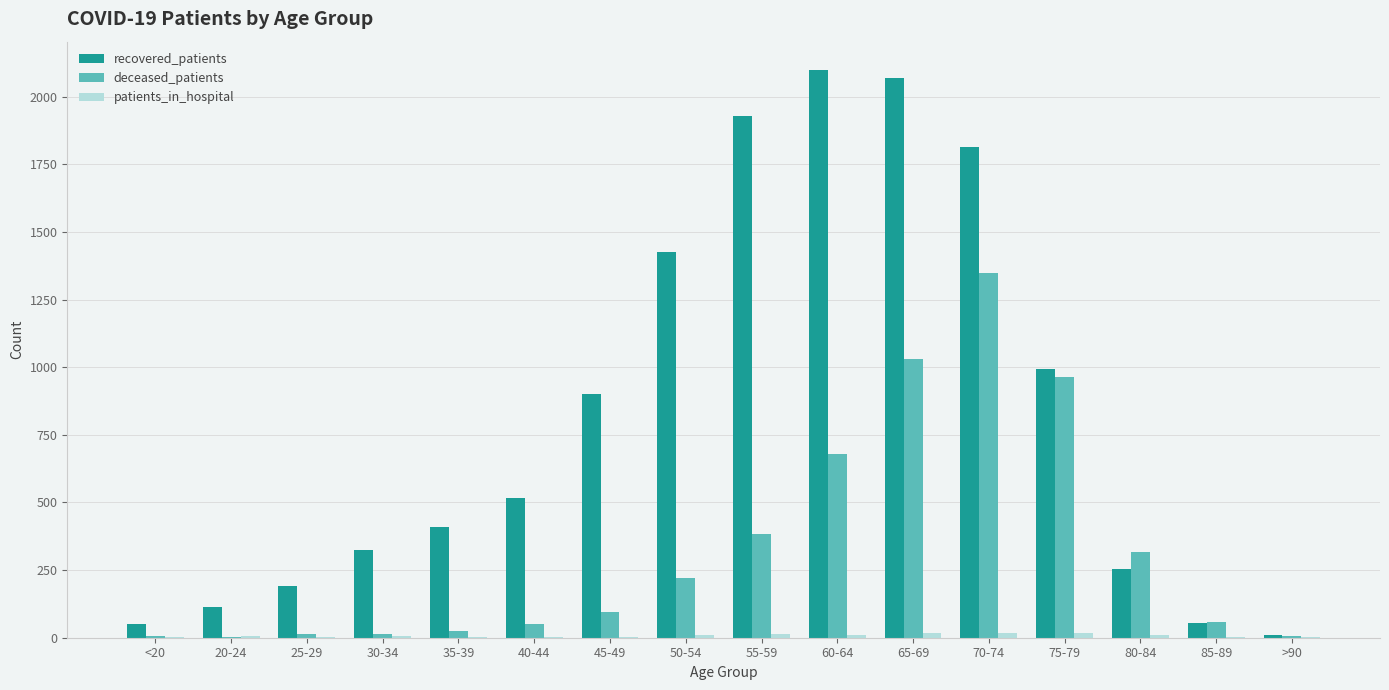

Which series has the largest range (max minus min)?

recovered_patients